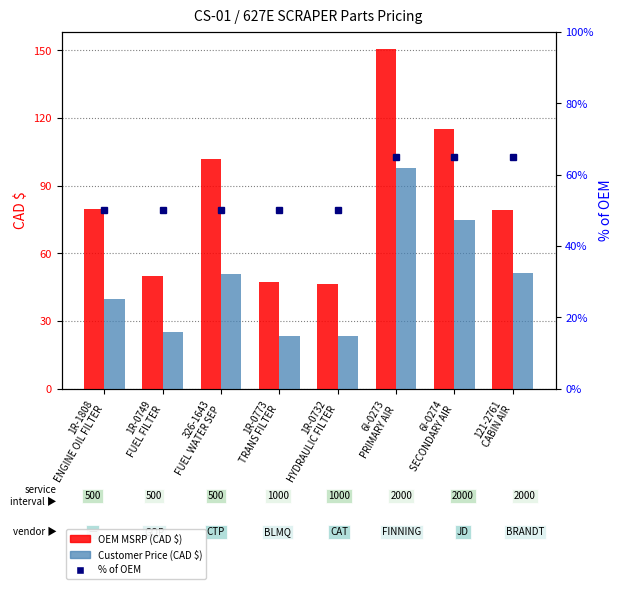

At how many categories does at least one series exceed 54?

5